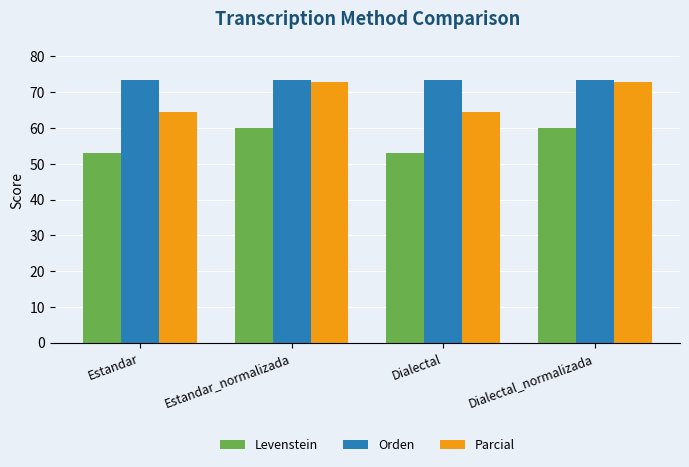

The value of Parcial at Estandar is 64.4. True or false?

True